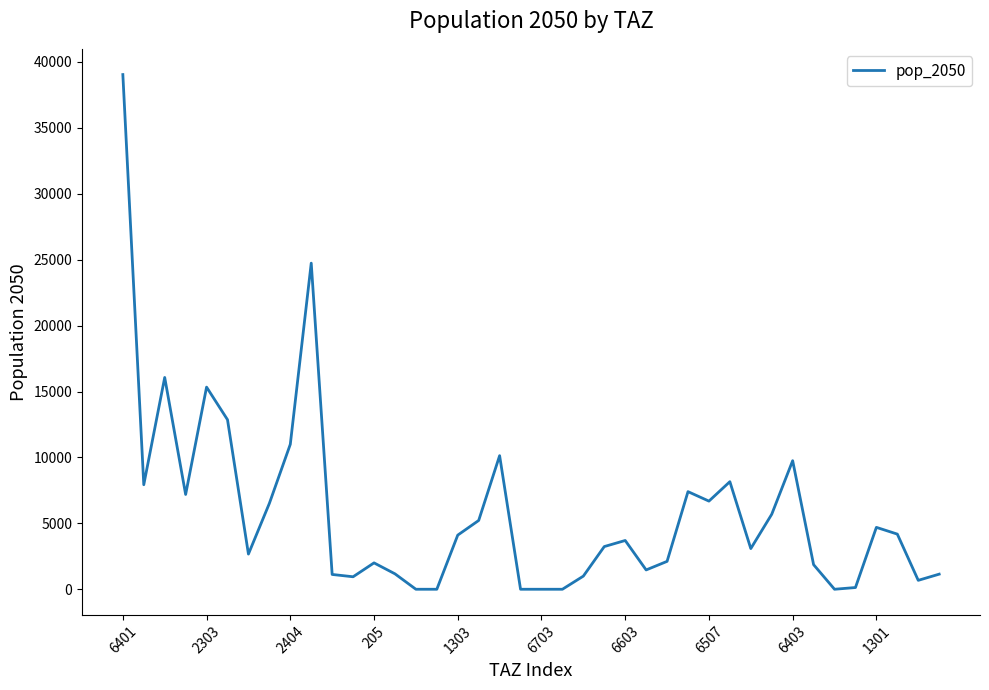

What is the greatest value displayed?

39041.8